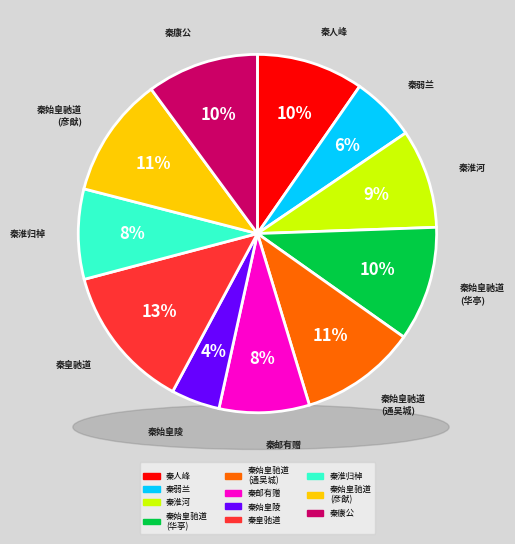

To the nearest percent, what is the combined percentage of 追和唐询华亭十咏 其五 秦皇驰道 and 陆涧鹤年伯以和卢彬士金陵绝句见示因次其韵六首 其五 秦淮河?

22%